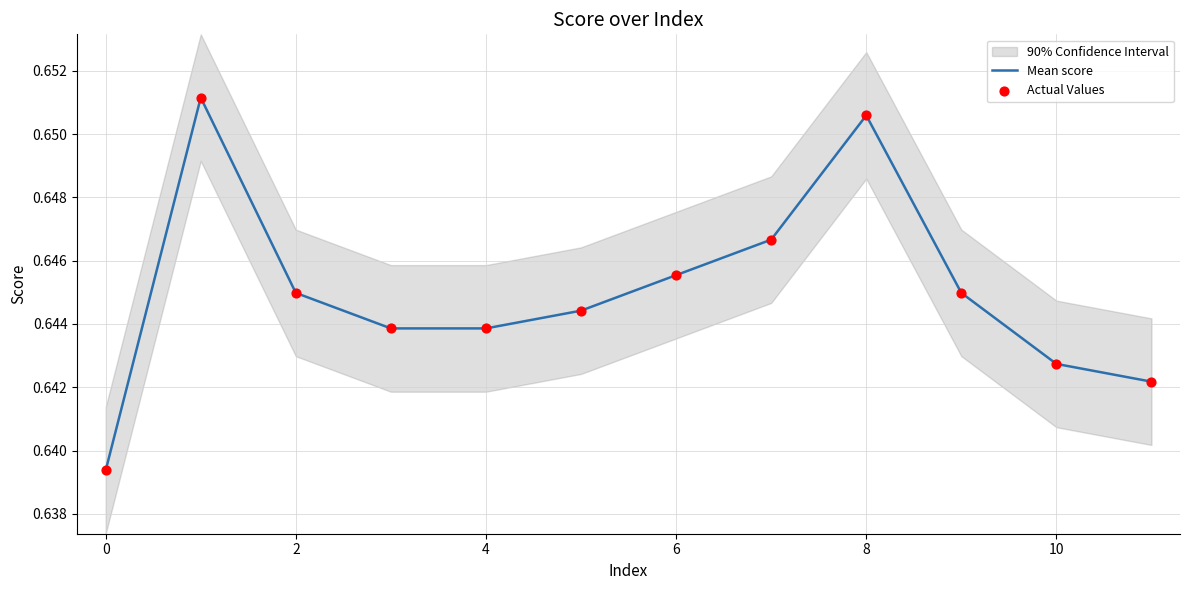

Which series has the largest Y range (max minus min)?

Mean score